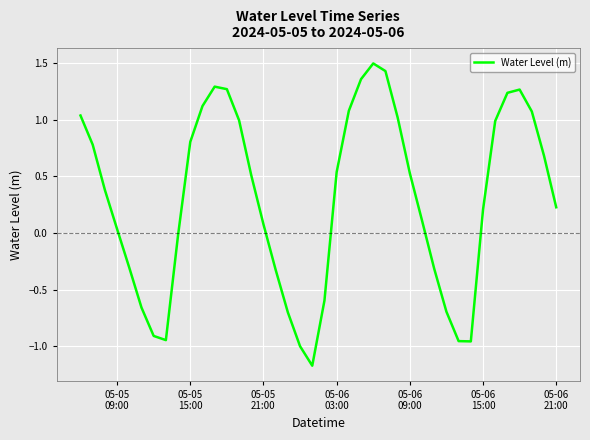

What is the difference between the maximum and minimum values?

2.7